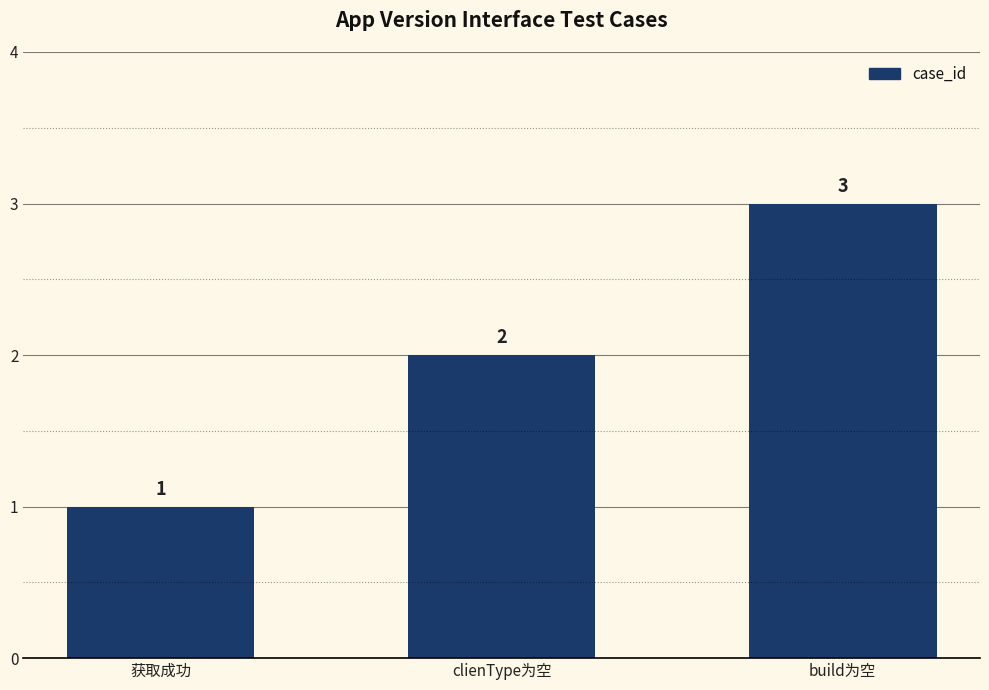

Read the value at clienType为空.

2